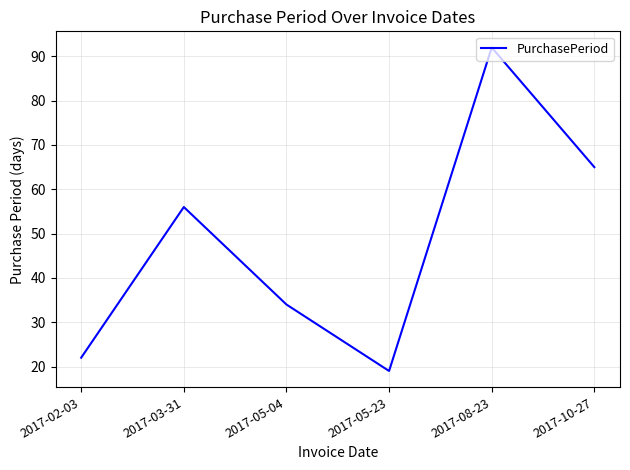

Is this an area chart (filled region under the line)?

No